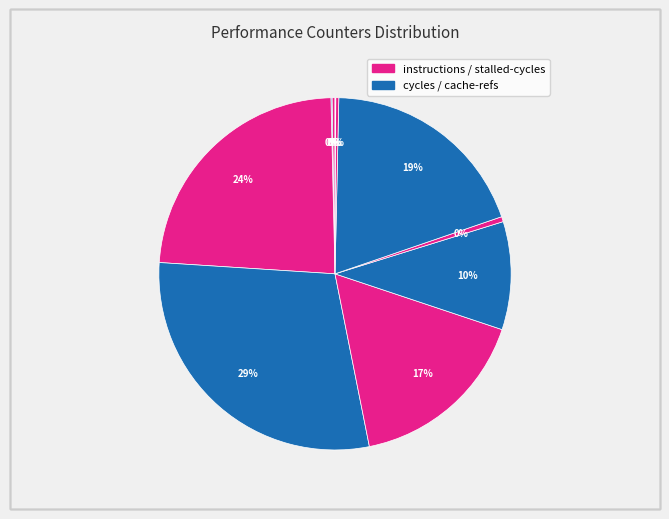

Is there any slice that represents more than half of the pie?

No